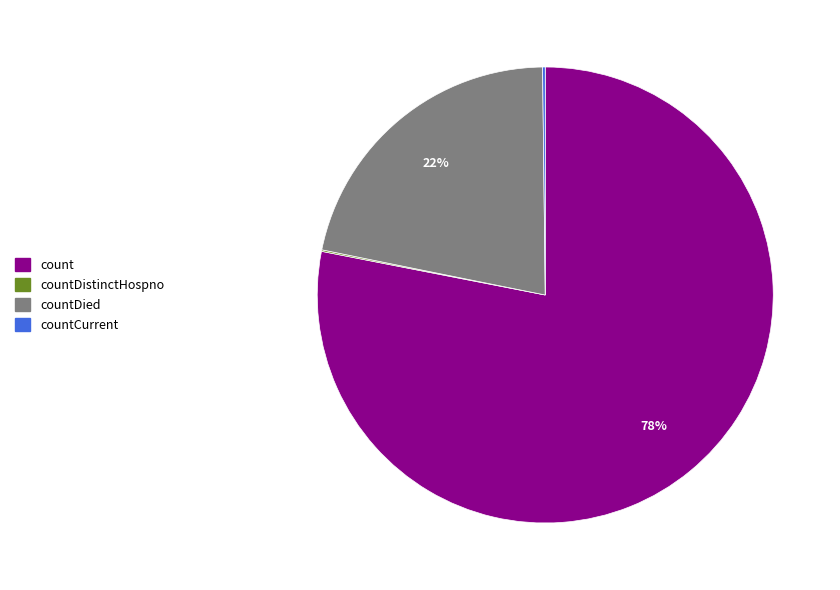

True or false: countDied accounts for 32% of the total.

False